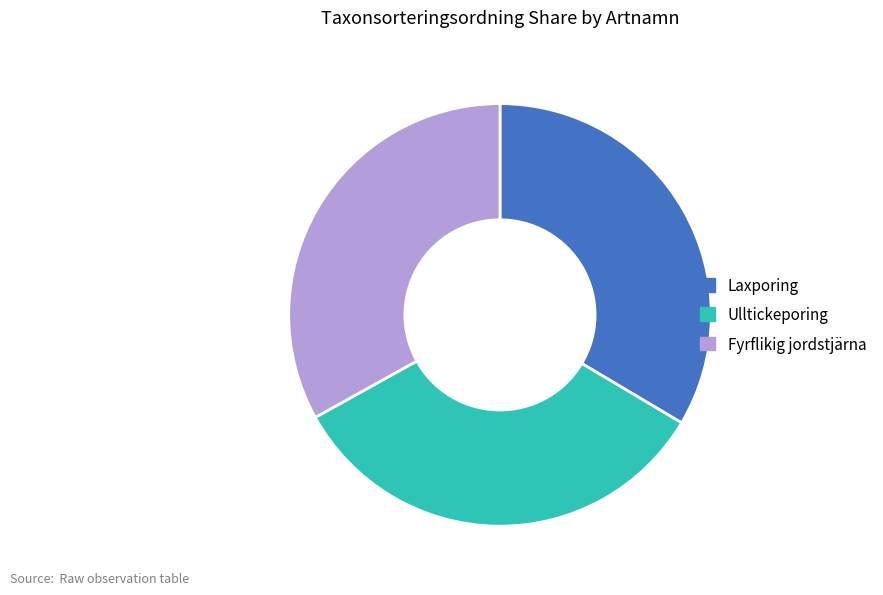

Is there a majority slice in this chart?

No